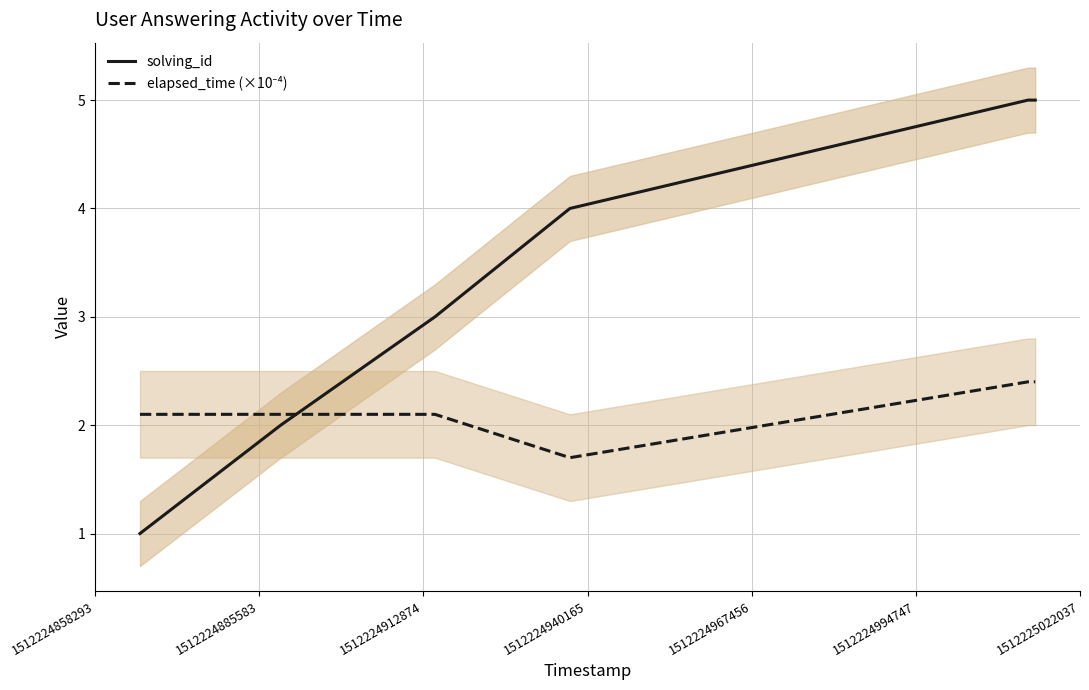

How many solving_id values are between 2 and 5?

6